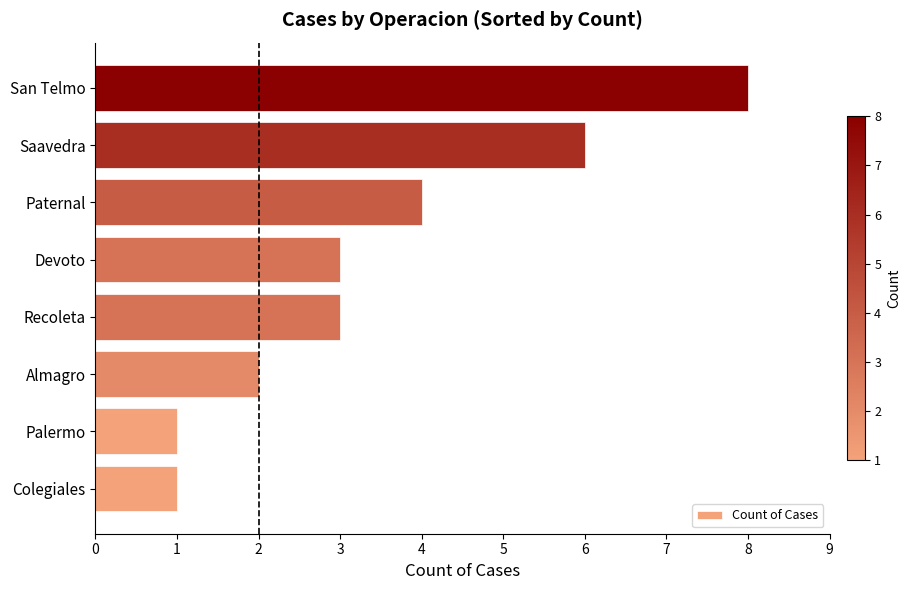

Count the values in the range 2 to 6.

5